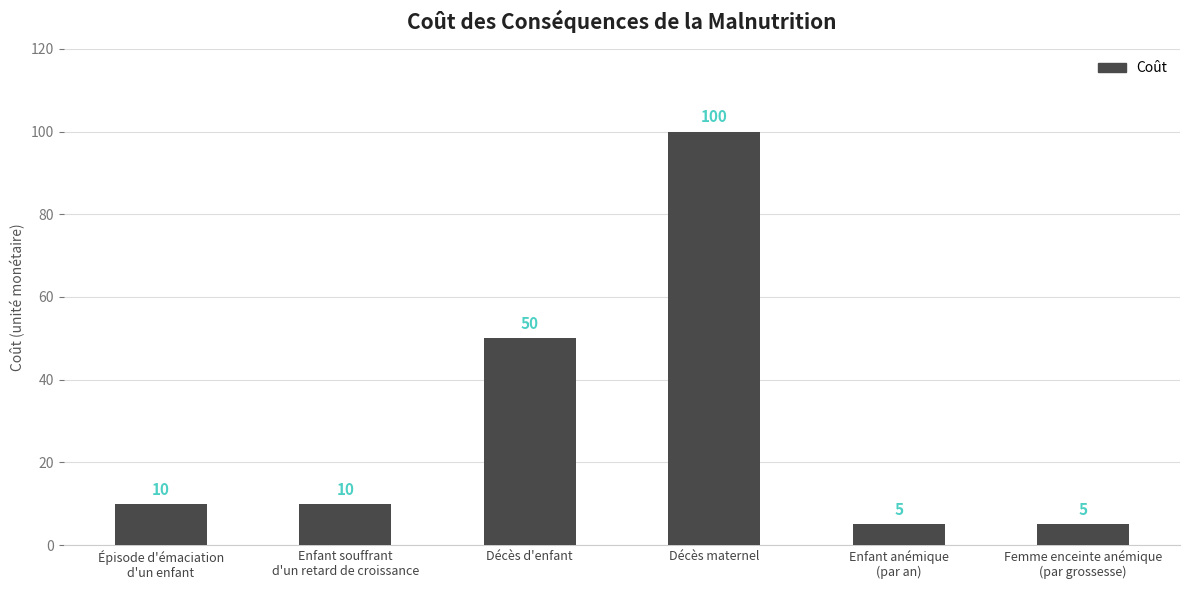

What is the sum of the values at Enfant anémique
(par an) and Décès maternel?

105